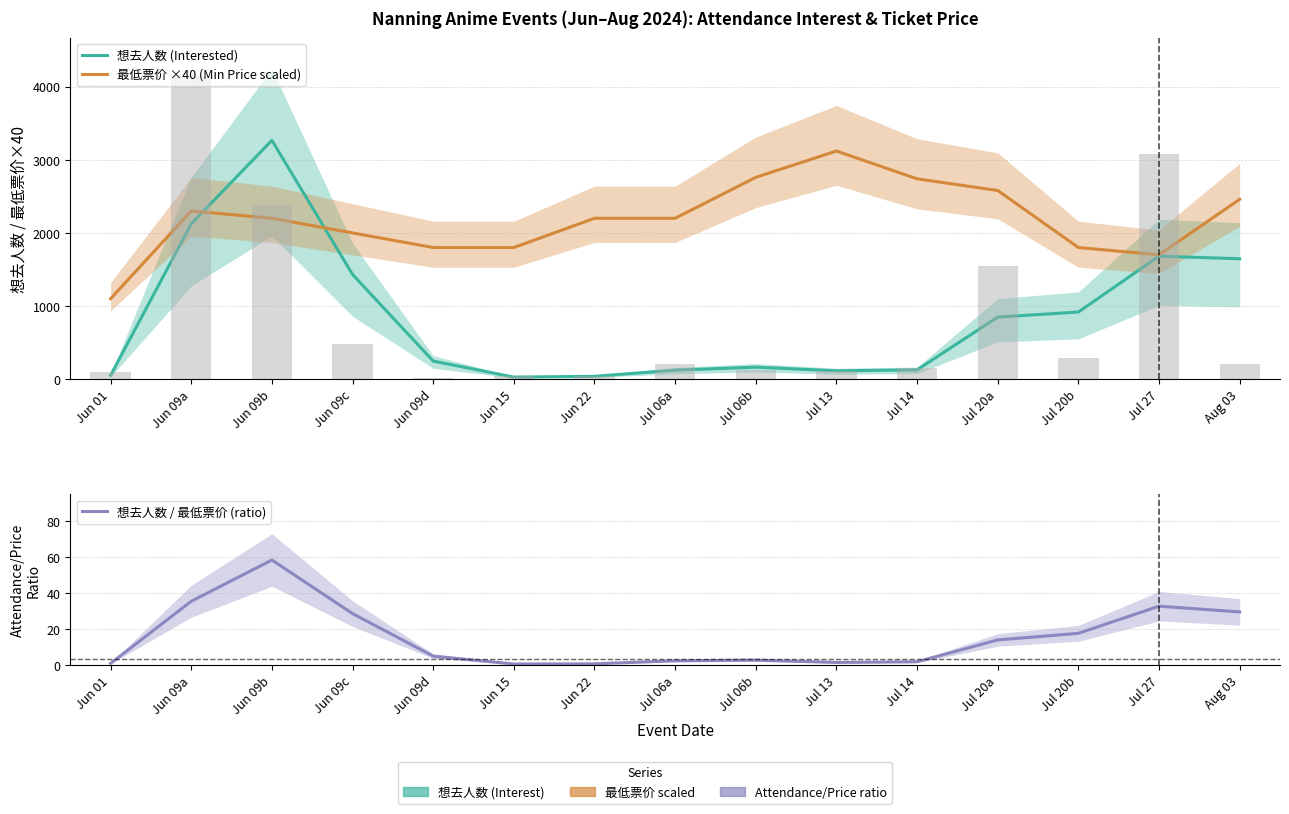

What is the sum of the 想去人数 / 最低票价 (ratio) values at Jul 06b and Jun 09d?

7.7